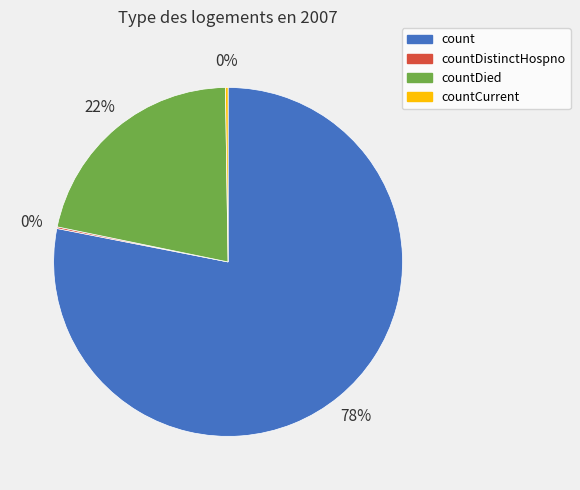

What is the largest slice in the pie chart?

count